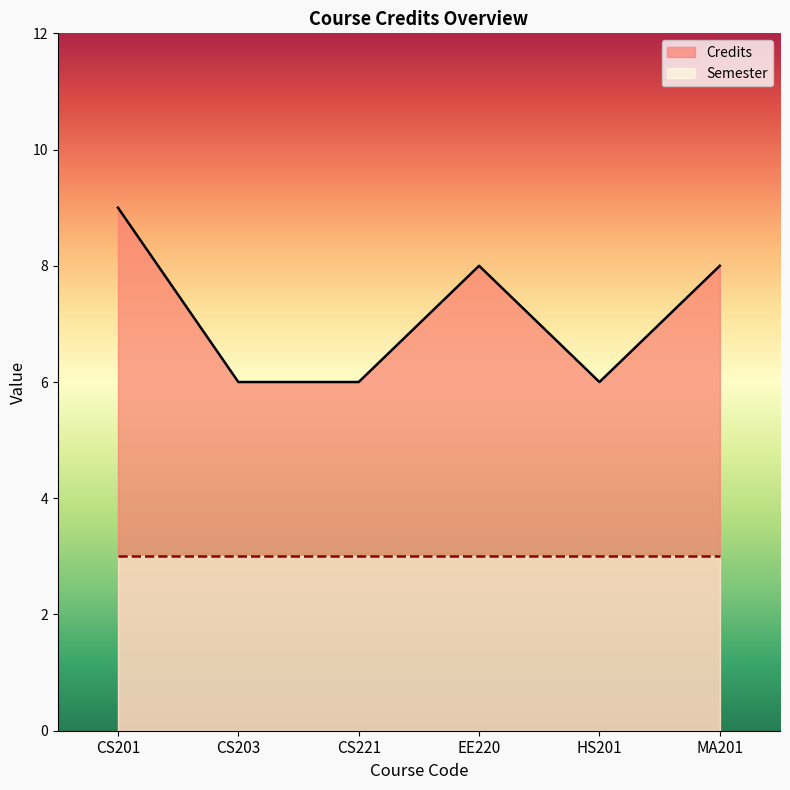

What is the approximate value at MA201?

8